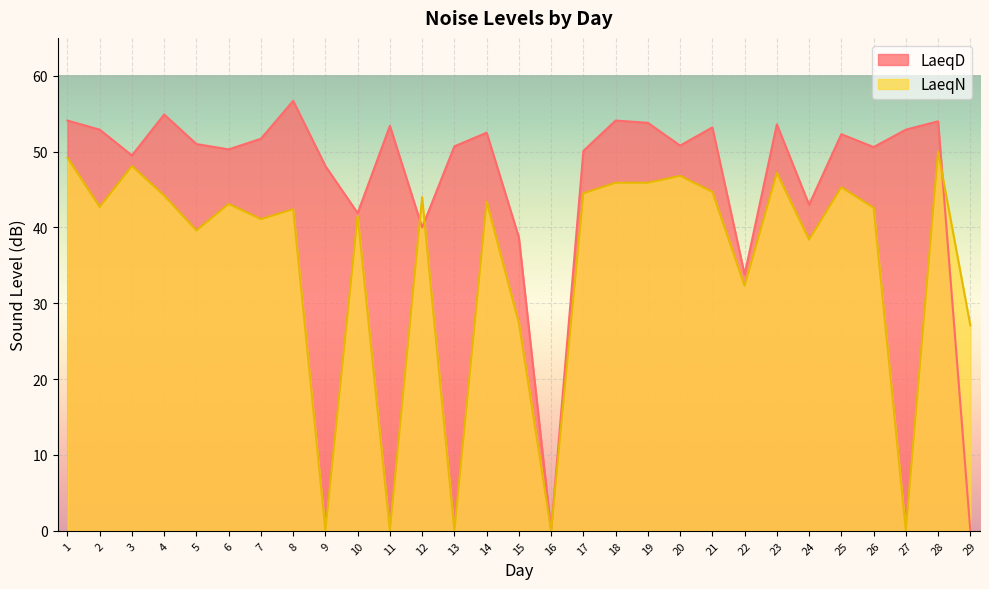

At which category is the sum across all series the highest?

28